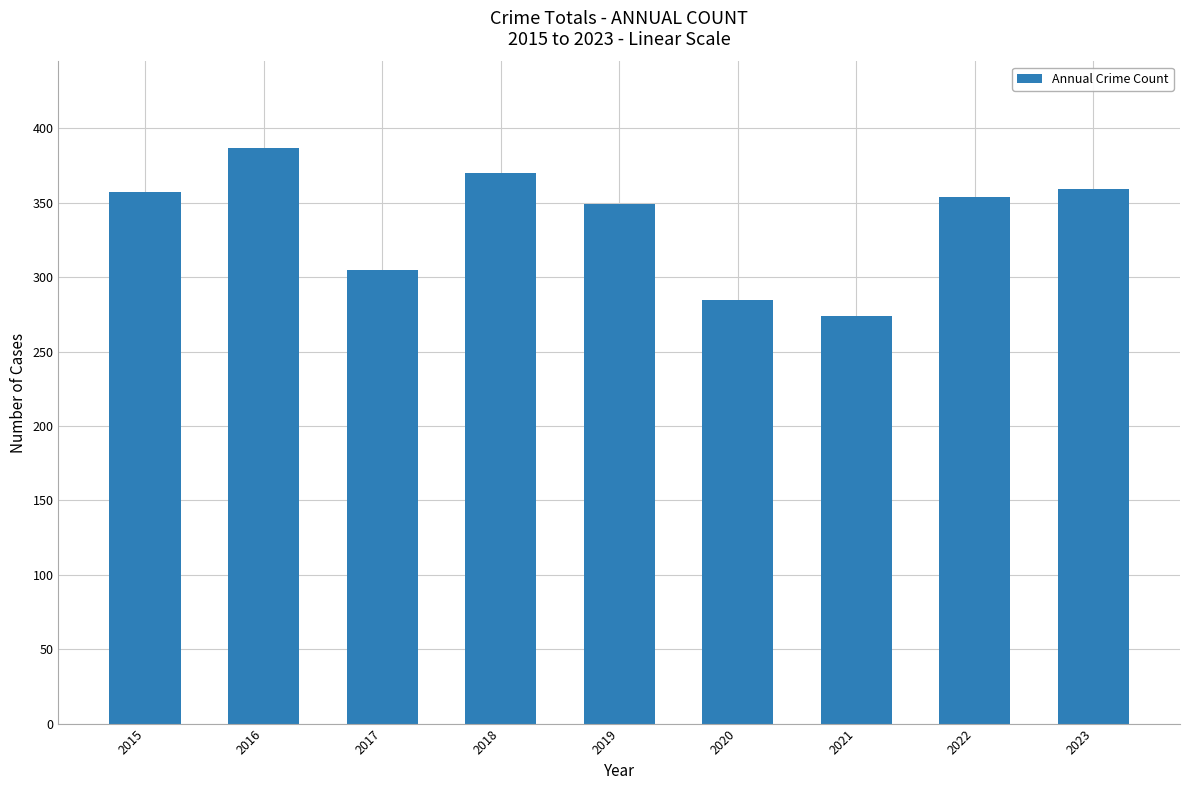

How many distinct data groups are displayed?

1